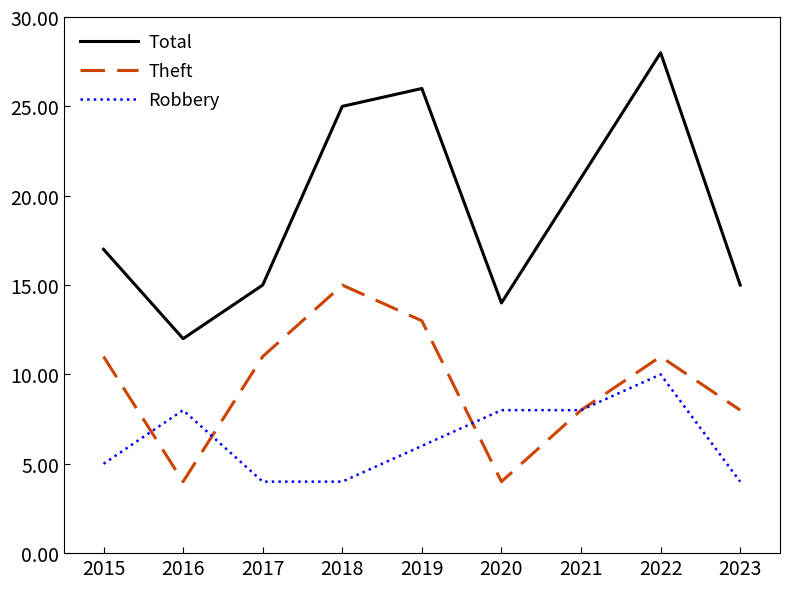

At which category does Theft reach its first local peak?

2018